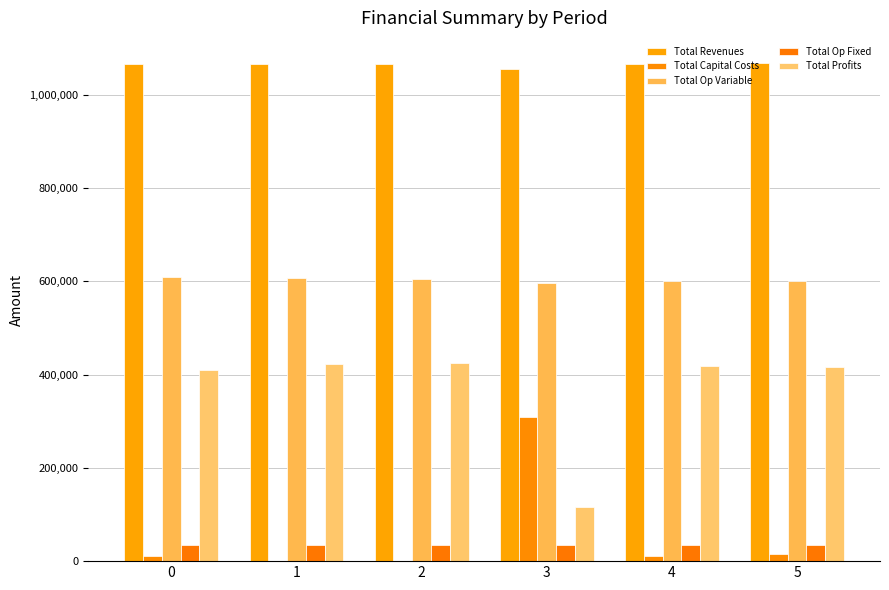

How many groups of bars are there?

6